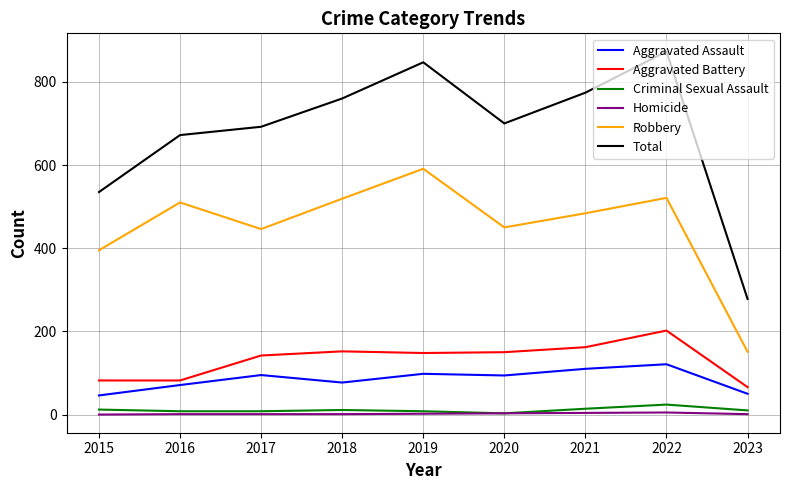

Which series has the widest spread of values?

Total